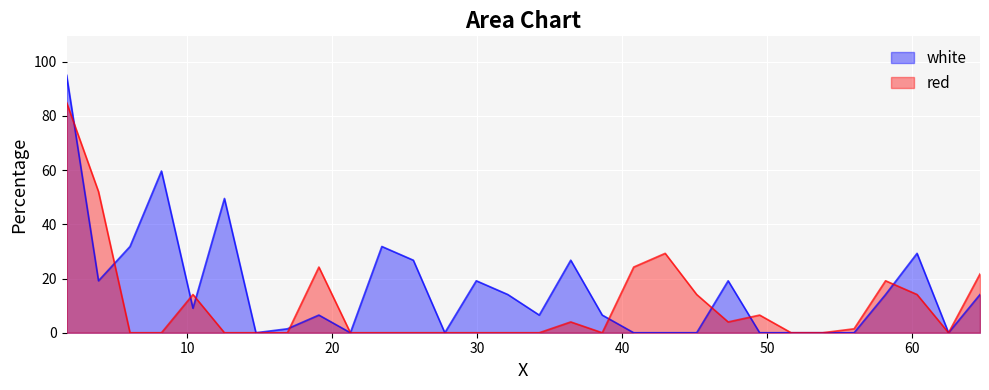

List the labels in order of red value, smallest first.

6.0335, 8.2065, 12.5535, 14.7265, 16.9, 21.2465, 23.42, 25.5935, 27.7665, 29.94, 32.1135, 34.2865, 38.6335, 51.6735, 53.8465, 62.54, 56.02, 36.46, 47.3265, 49.5, 10.38, 45.1535, 60.3665, 58.1935, 64.7135, 19.0735, 40.8065, 42.98, 3.86, 1.654